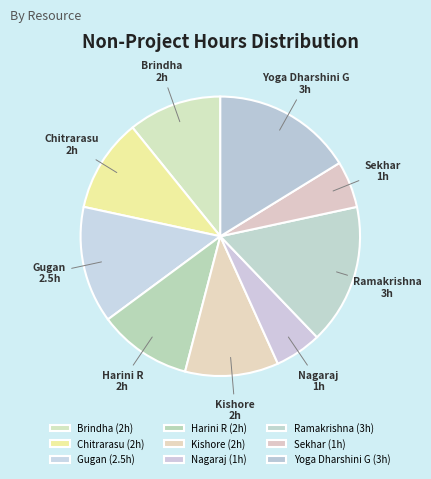

Does Nagaraj account for over 50% of the chart?

No